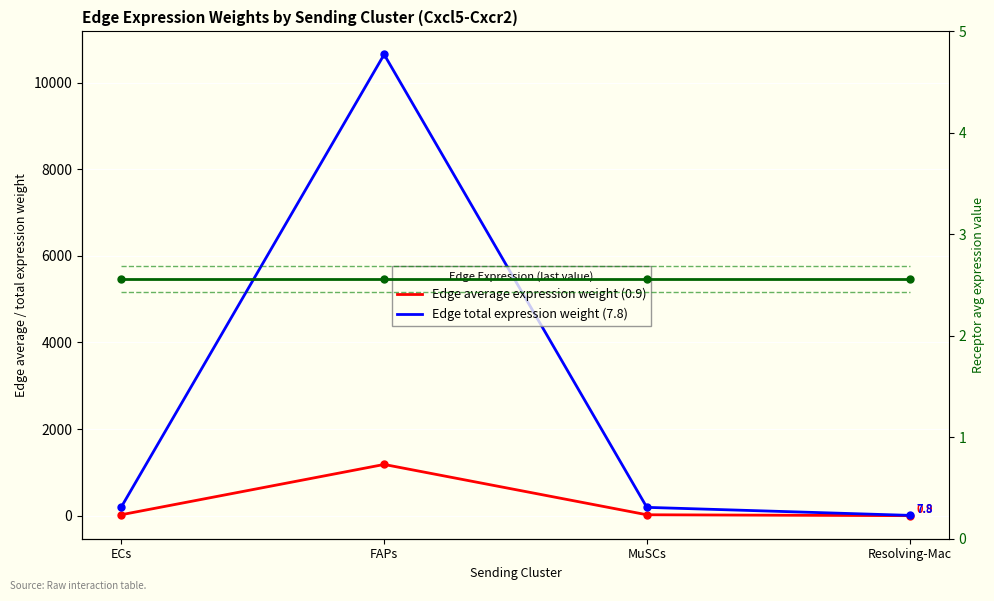

True or false: Receptor average expression value and Edge average expression weight intersect in this chart.

True